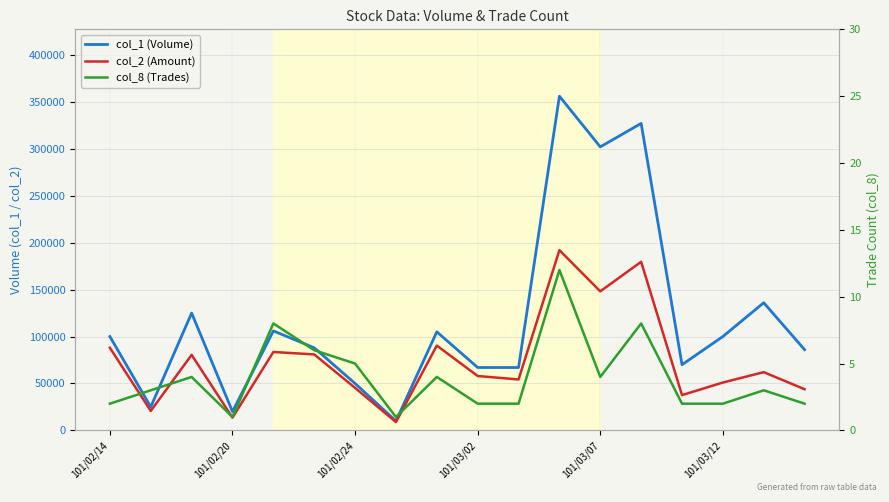

Between 101/03/12 and 14, which series saw the biggest shift?

col_2 (Amount)